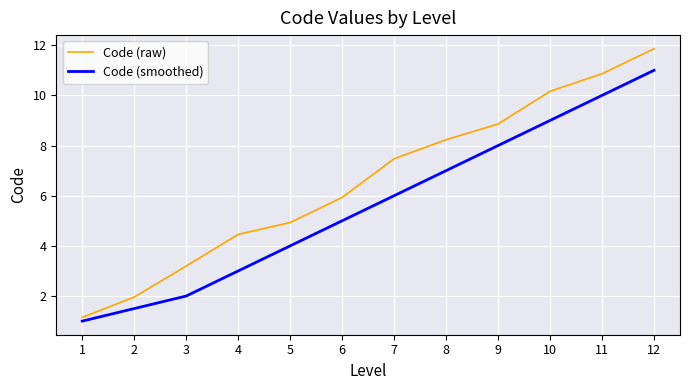

Is the value of Code (raw) at 9 greater than the value of Code (smoothed) at 8?

Yes